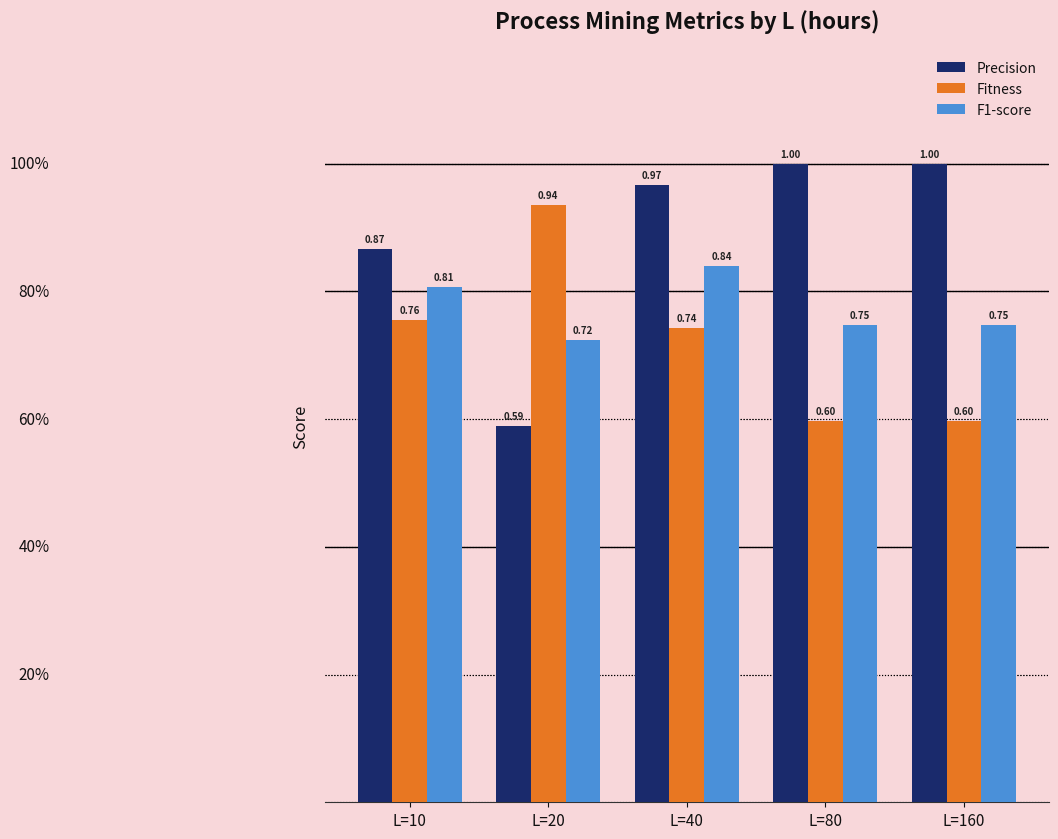

What is the total value across all series at L=40?

2.5